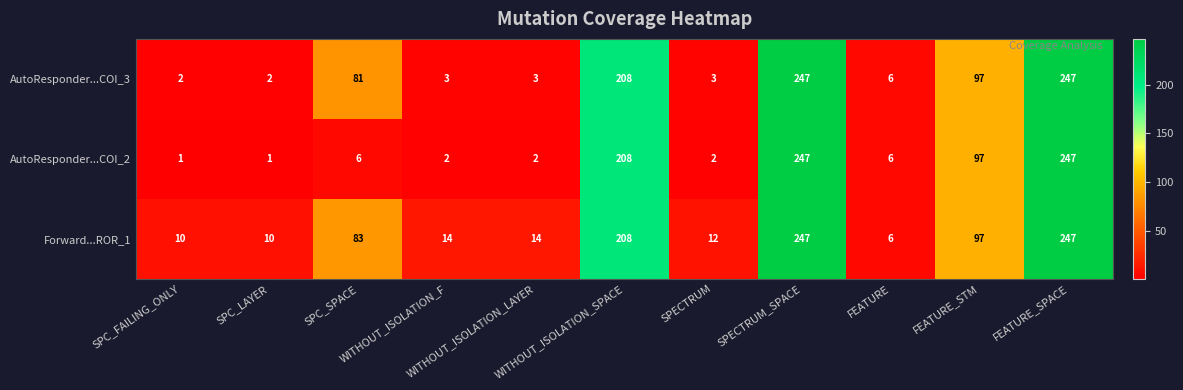

Which series has the largest total across all categories?

Forward...ROR_1